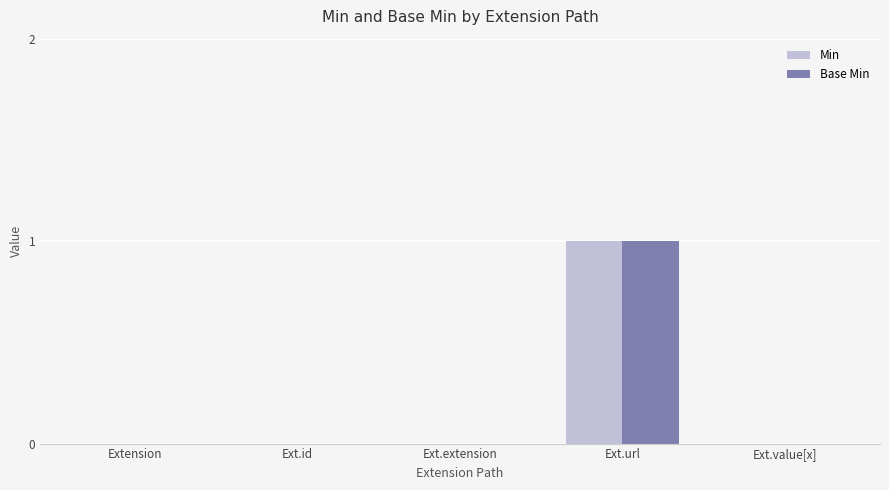

Is the value of Base Min at Ext.extension greater than the value of Min at Ext.url?

No